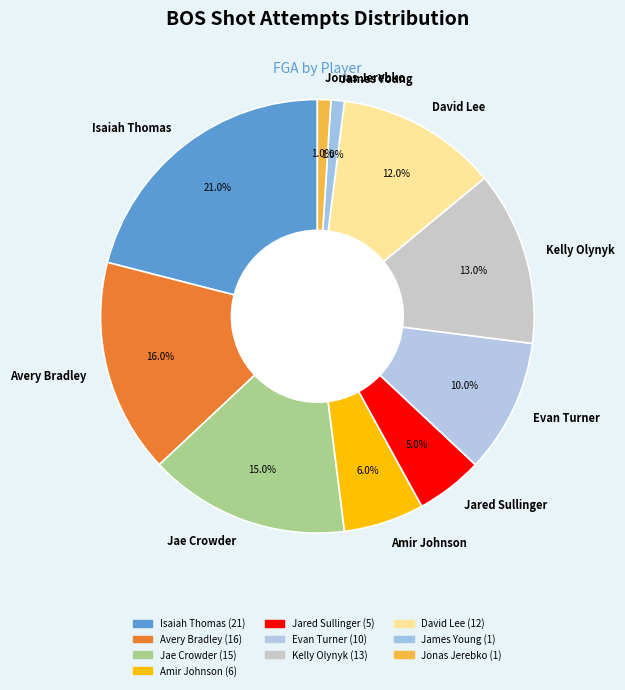

What is the ratio of the value at Evan Turner to the value at David Lee?

0.8